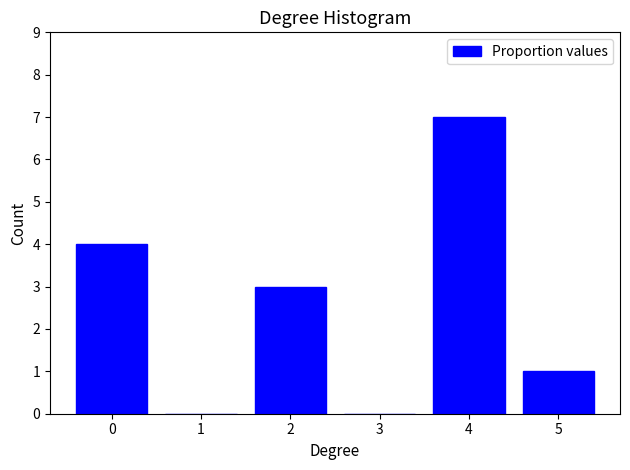

Reading right to left, list all the values displayed in this chart.

5=1	4=7	3=0	2=3	1=0	0=4